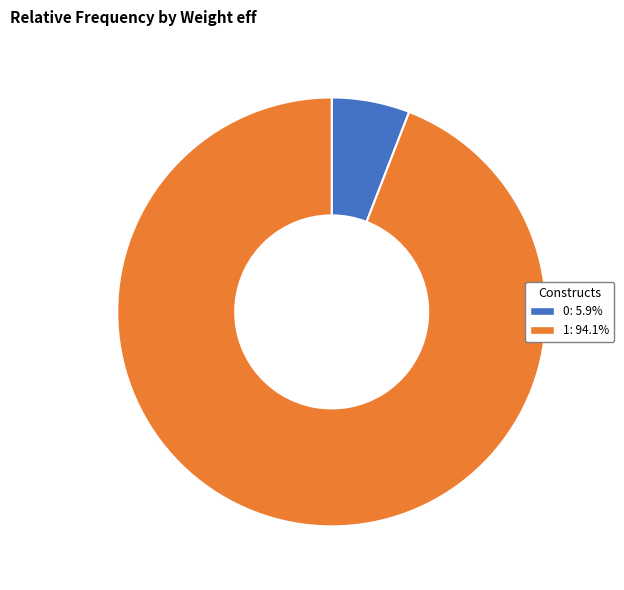

Rank the categories by value from highest to lowest.

1, 0